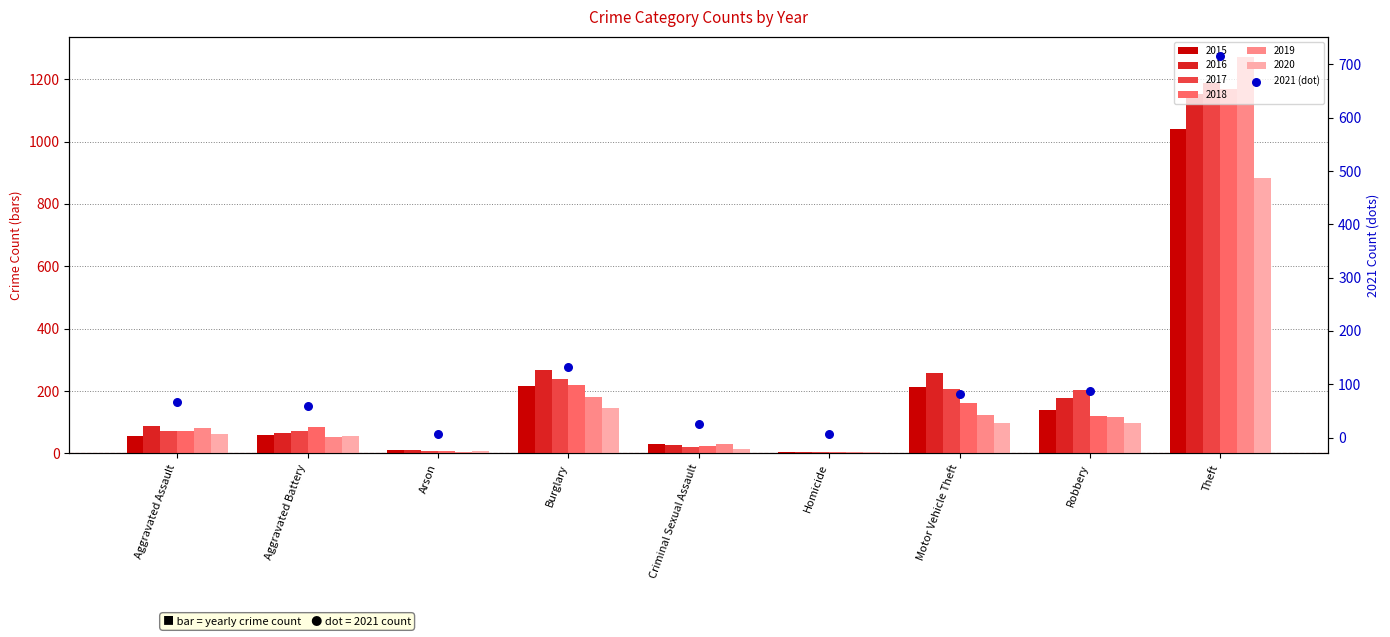

What is the change in value from Burglary to Motor Vehicle Theft?

-51